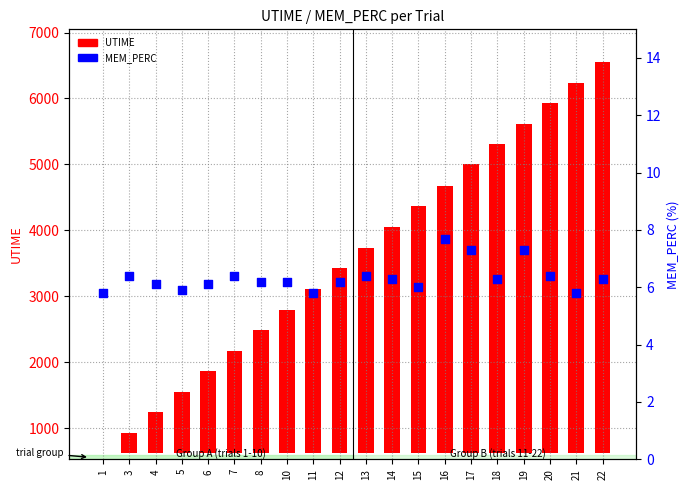

Which series has the widest spread of Y values?

UTIME